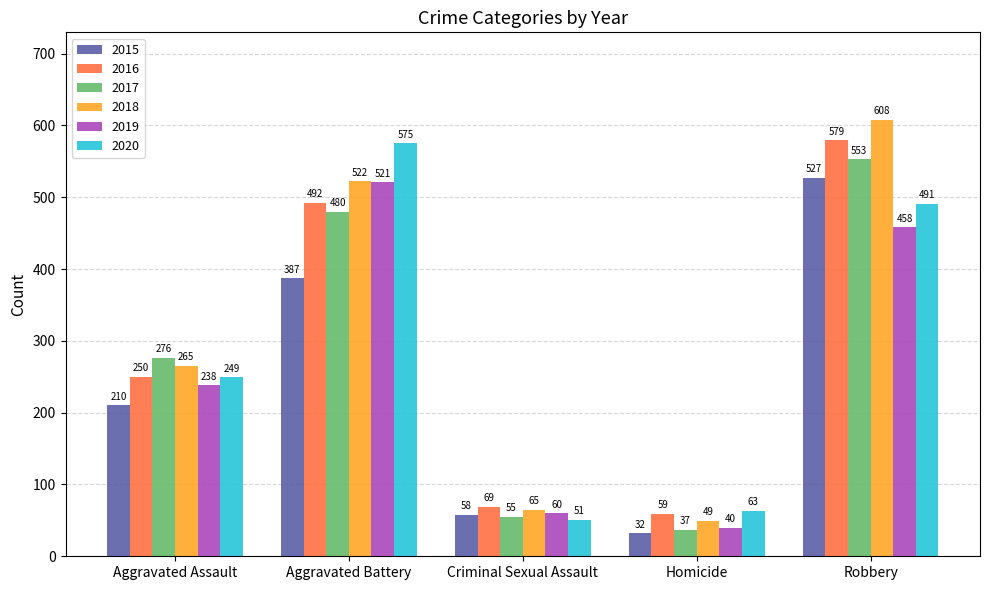

Which series has the largest range (max minus min)?

2018